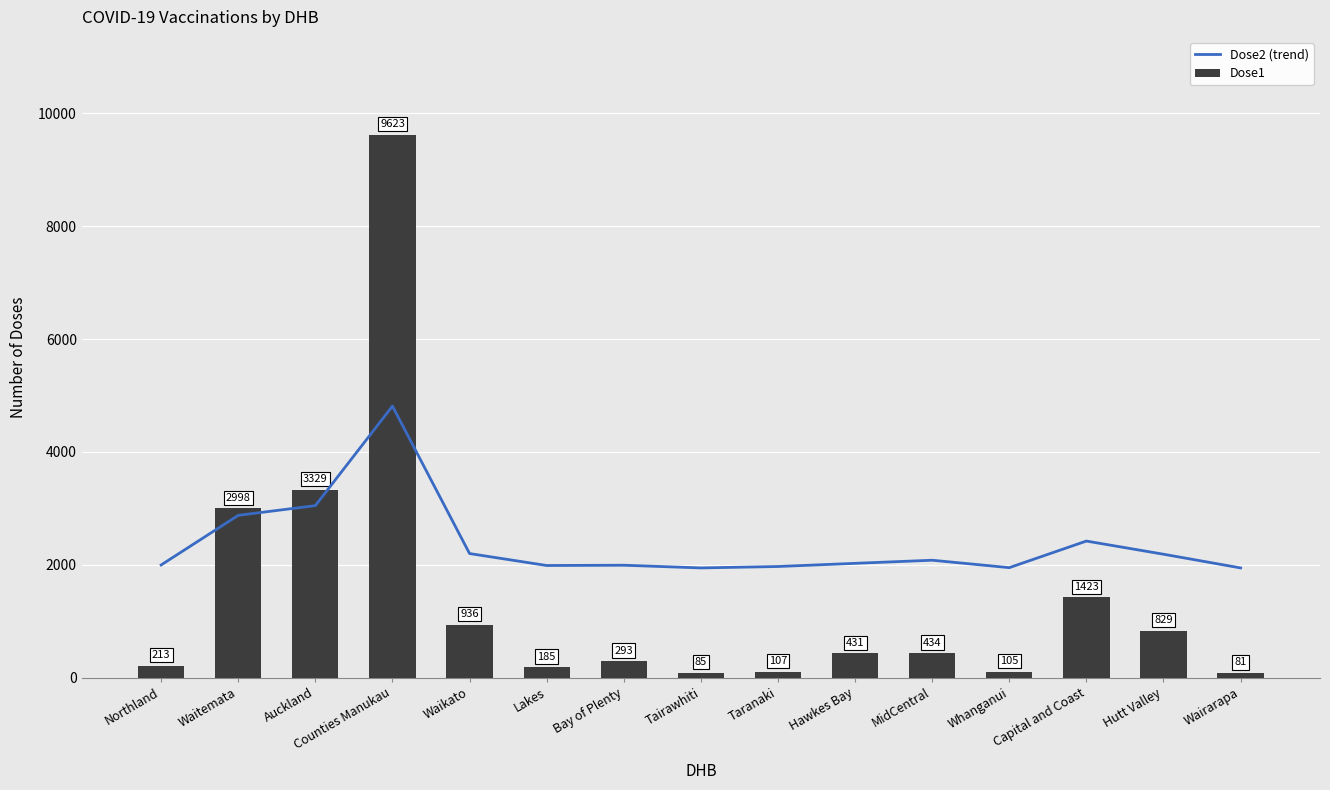

Is it true that Dose2 (trend) equals 4811.5 at Counties Manukau?

True